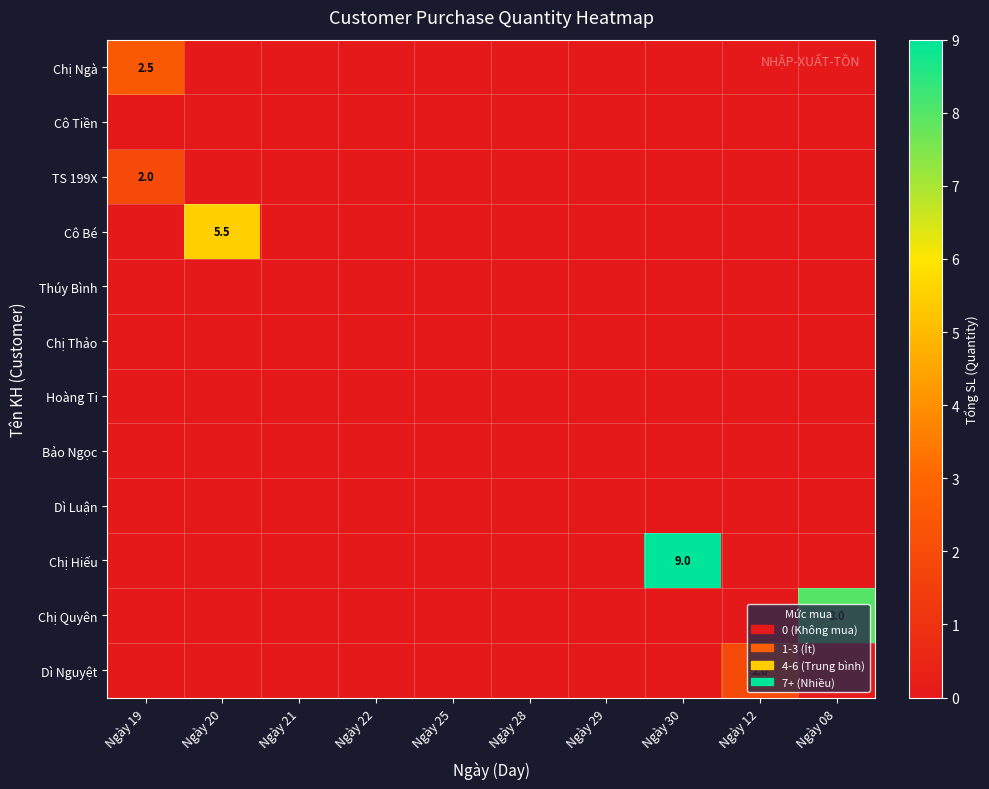

The value of Cô Bé at Ngày 20 is 5.5. True or false?

True